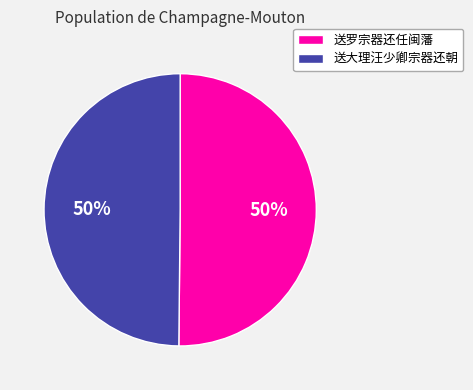

What is the ratio of the value at 送罗宗器还任闽藩 to the value at 送大理汪少卿宗器还朝?

1.0